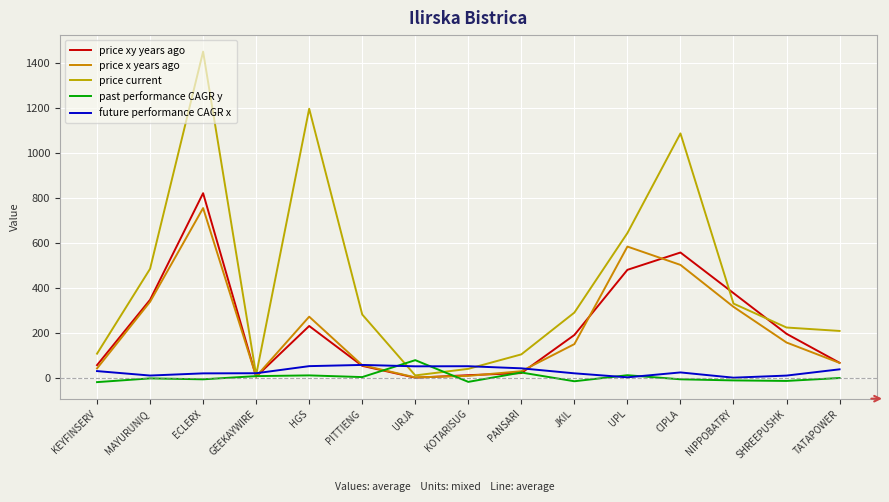

At which label does price xy years ago reach its minimum?

URJA